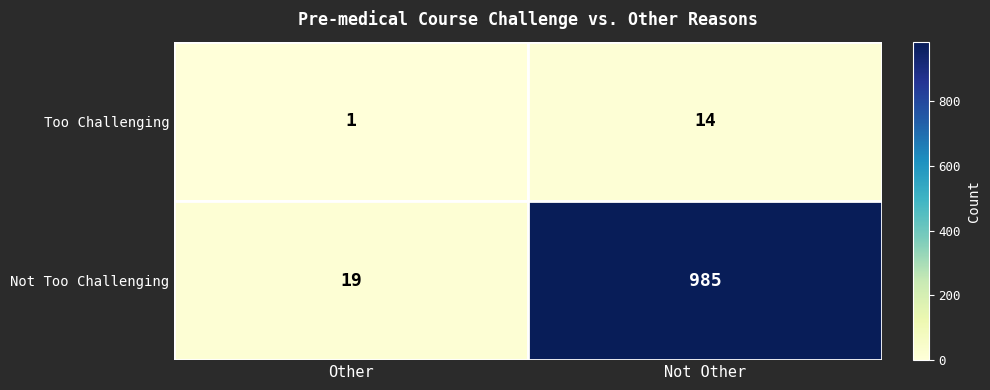

What is the average value of the Not Too Challenging series?

502